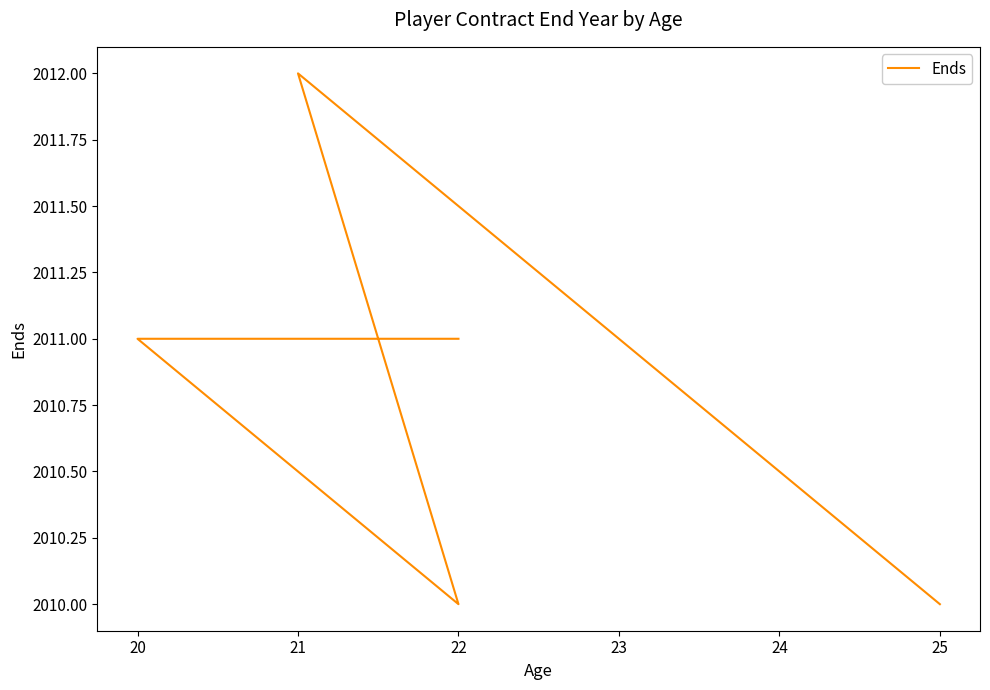

Is this an area chart (filled region under the line)?

No